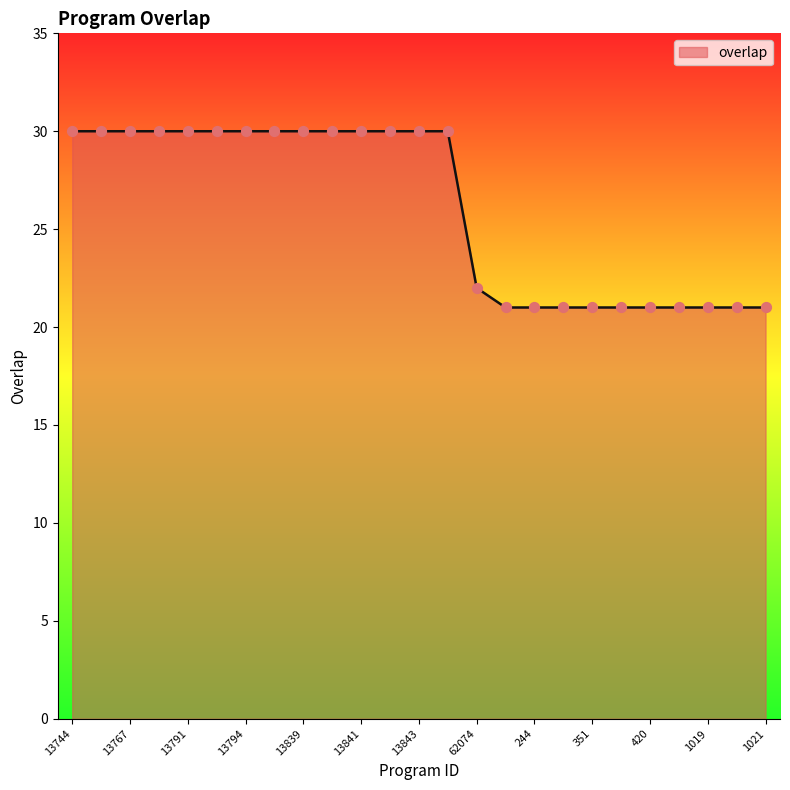

What is the greatest value displayed?

30